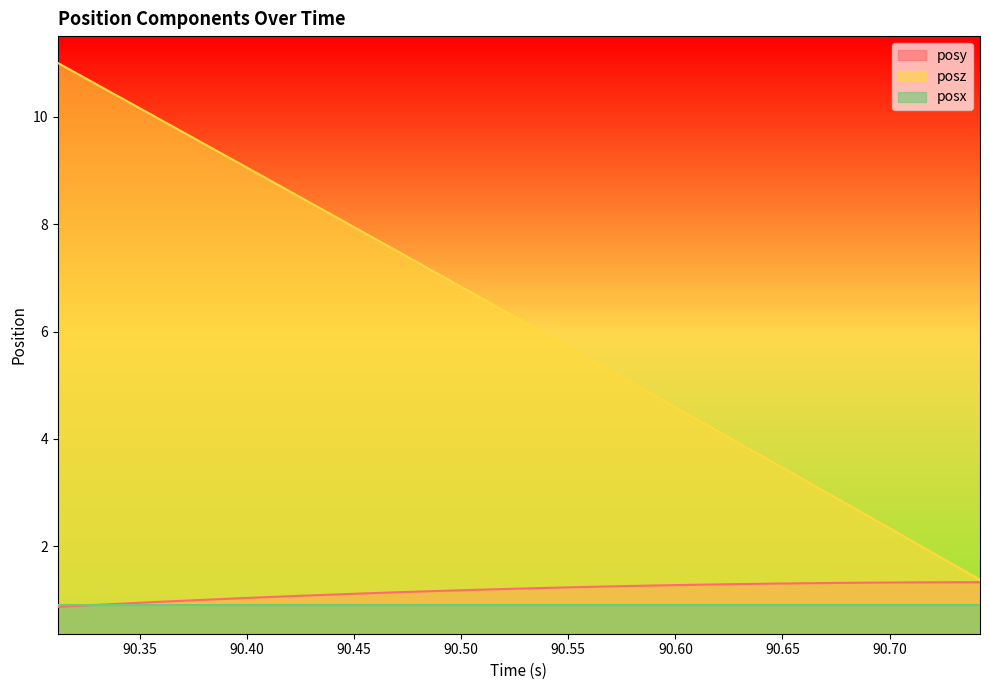

What are all the series names shown in the legend?

posy, posz, posx